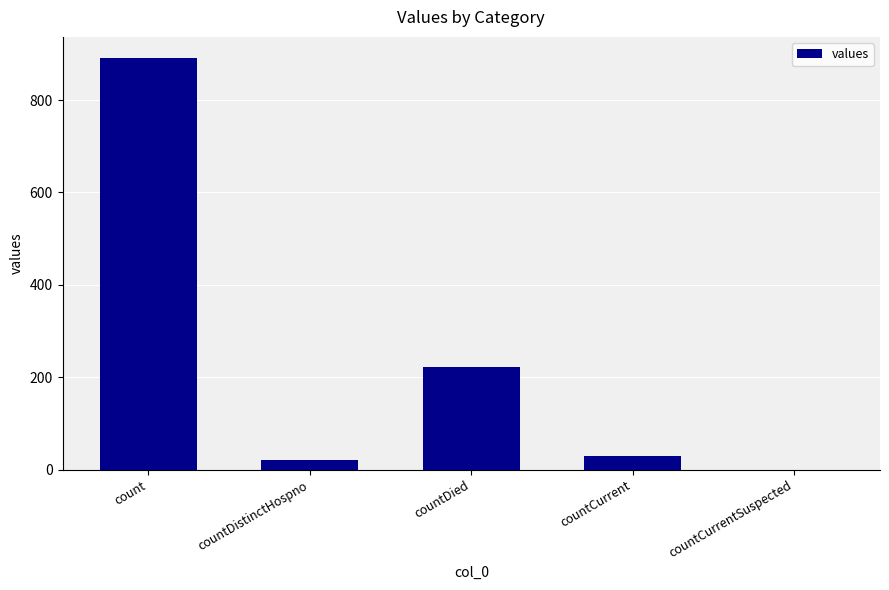

Between countDistinctHospno and count, which is larger?

count